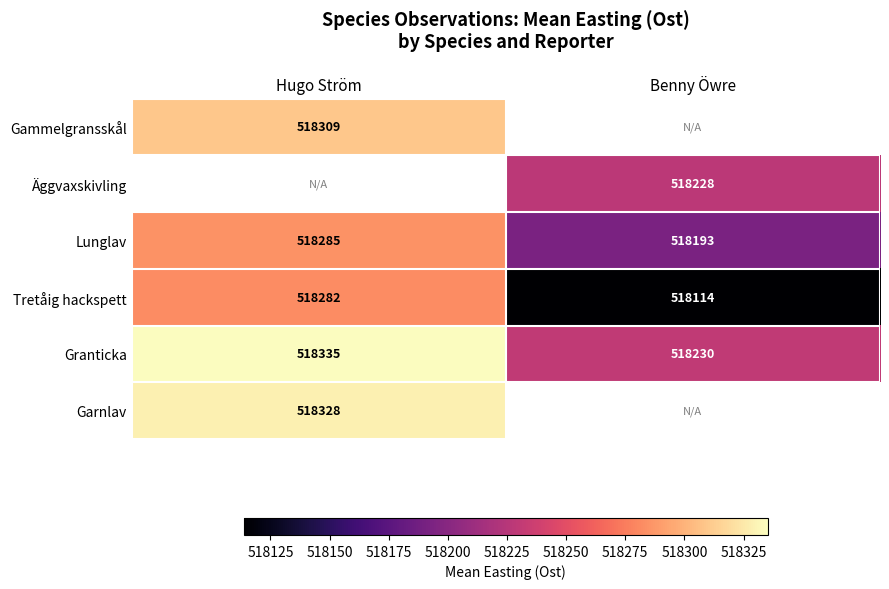

Is the value of Granticka at Benny Öwre greater than the value of Gammelgransskål at Hugo Ström?

No